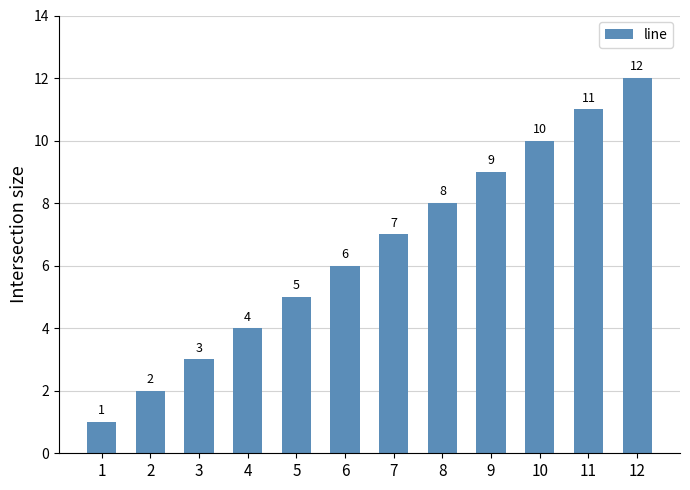

Is it true that the value at 9 is 9?

True